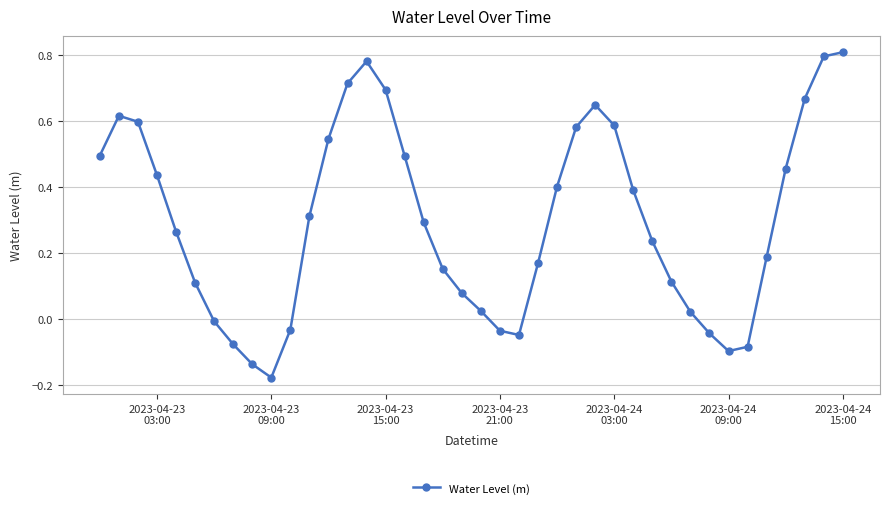

What is the difference between the maximum and second lowest values?

0.9